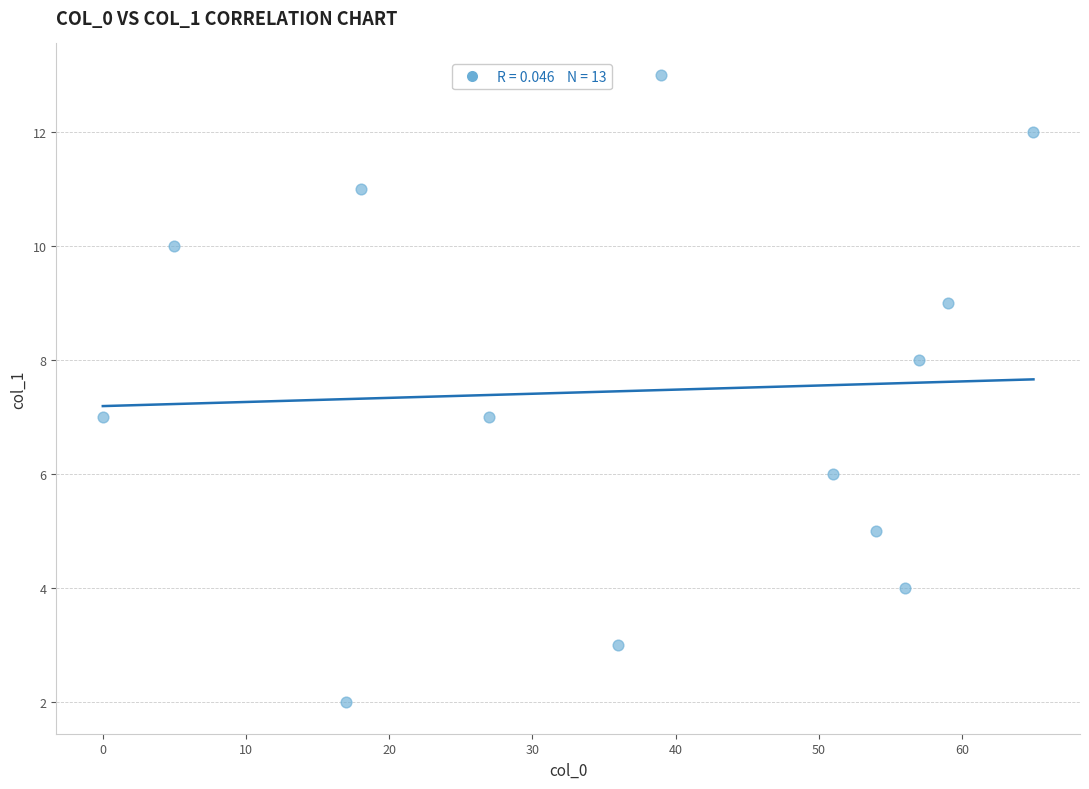

What is the range of Y values (max minus min)?

11